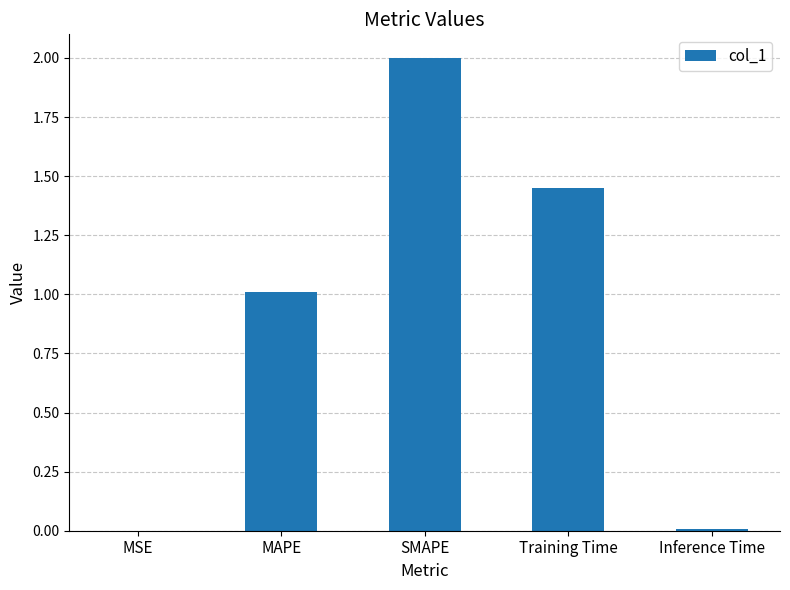

What is the sum of the values at SMAPE and MAPE?

3.0